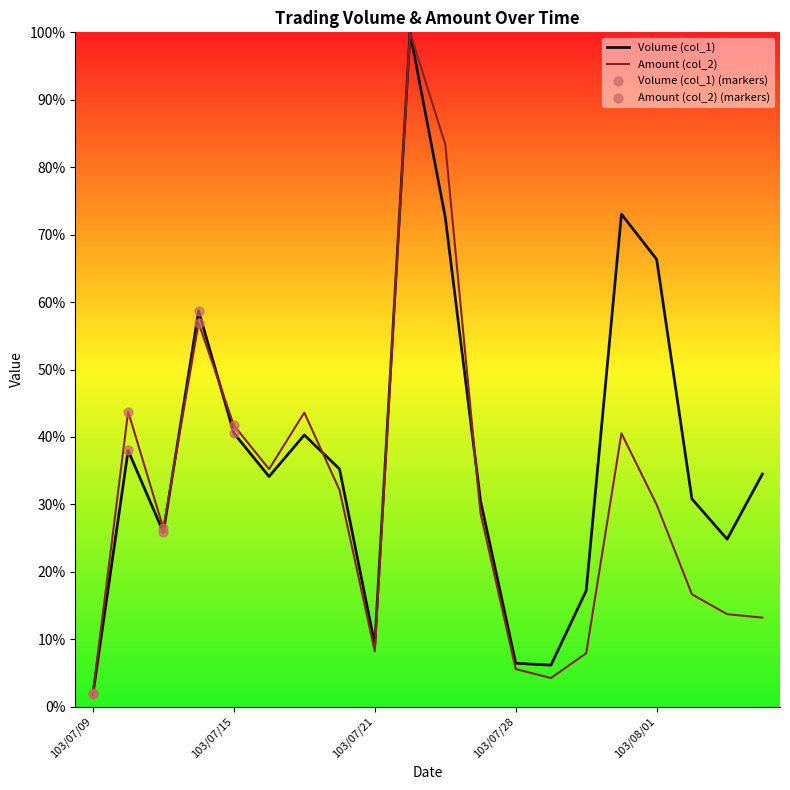

Which series has the largest total across all categories?

Volume (col_1)